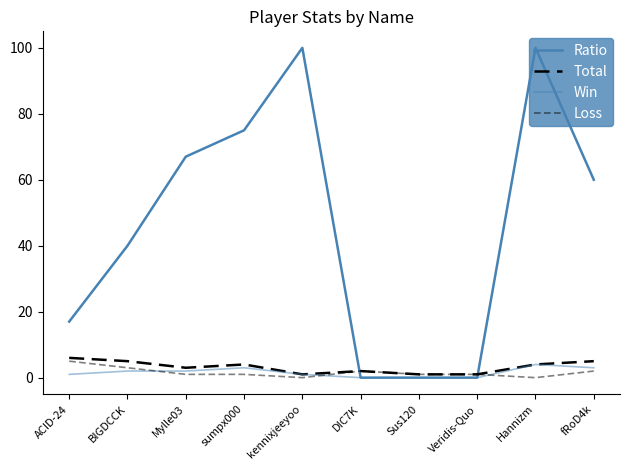

How many lines are shown in the chart?

4